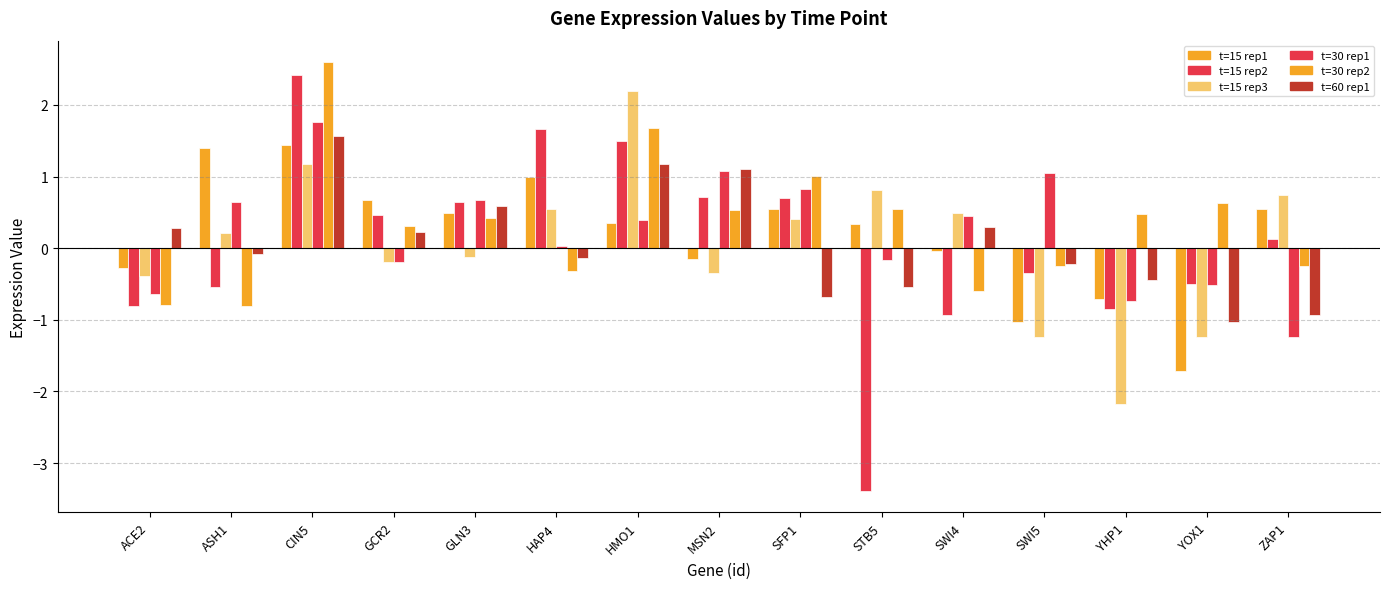

Count the number of data series in this chart.

6